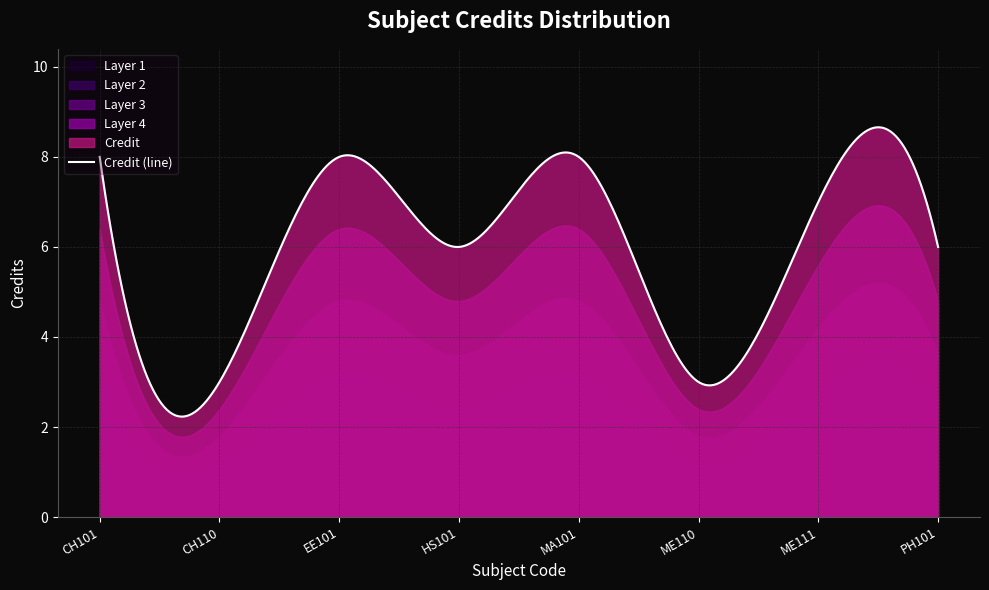

At which label does the data first exceed 7?

CH101